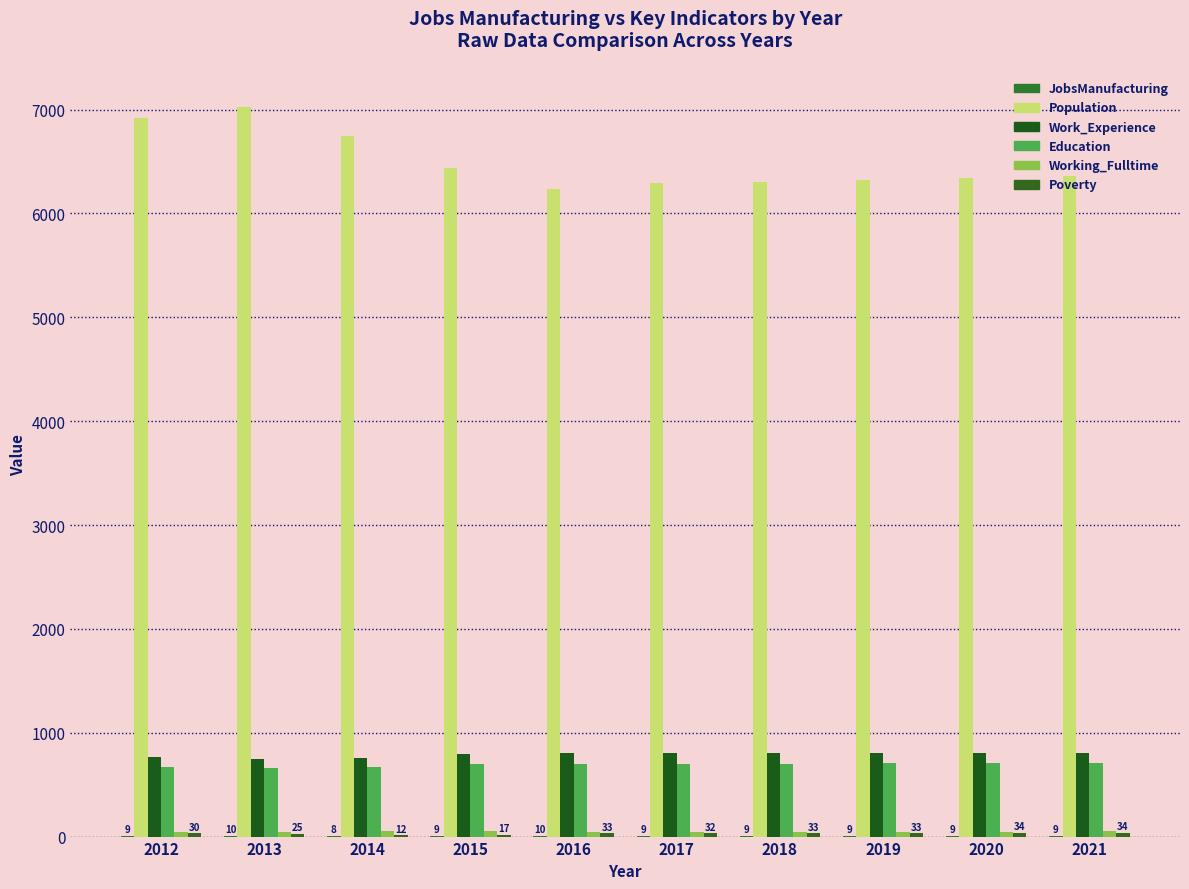

At which label is Work_Experience closest to 780?

2012